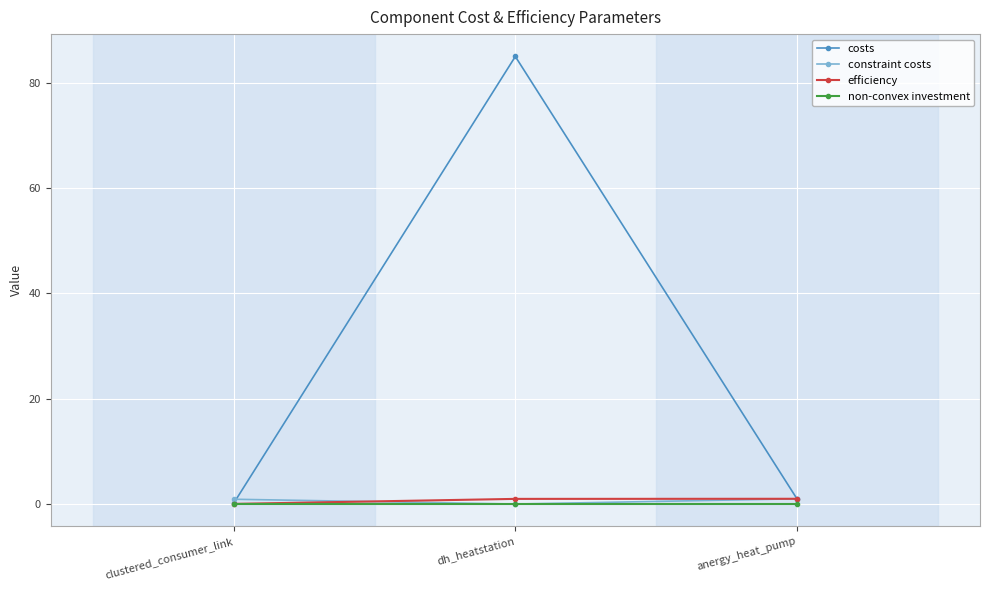

What is the greatest value displayed?

85.0